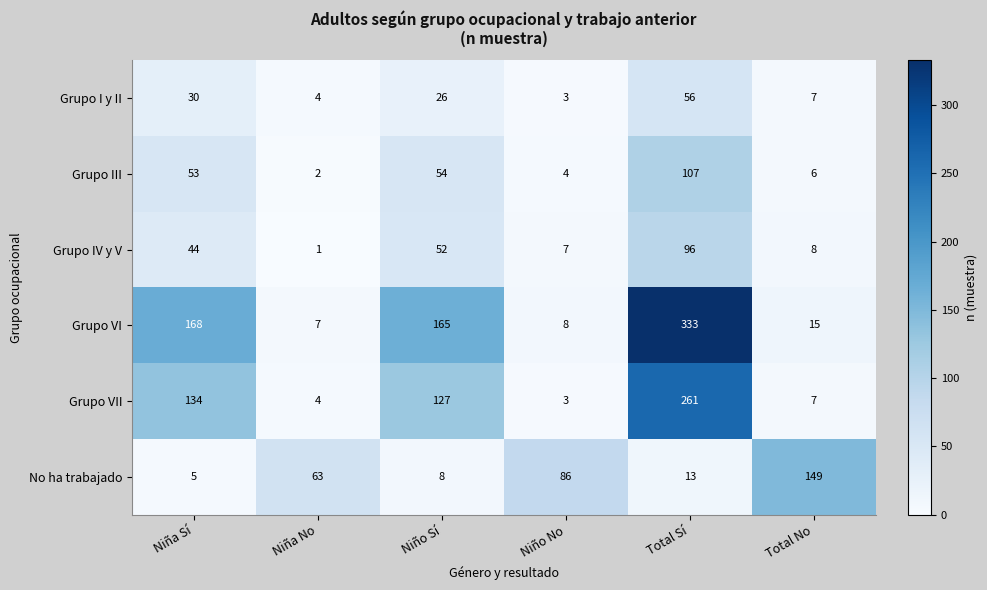

How many values in the Grupo III series are below 53?

3